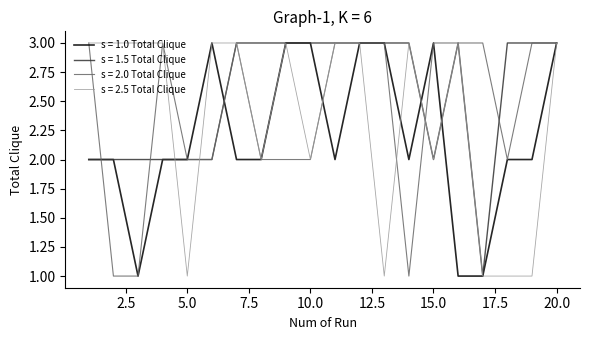

Which series has the largest total across all categories?

s = 1.5 Total Clique